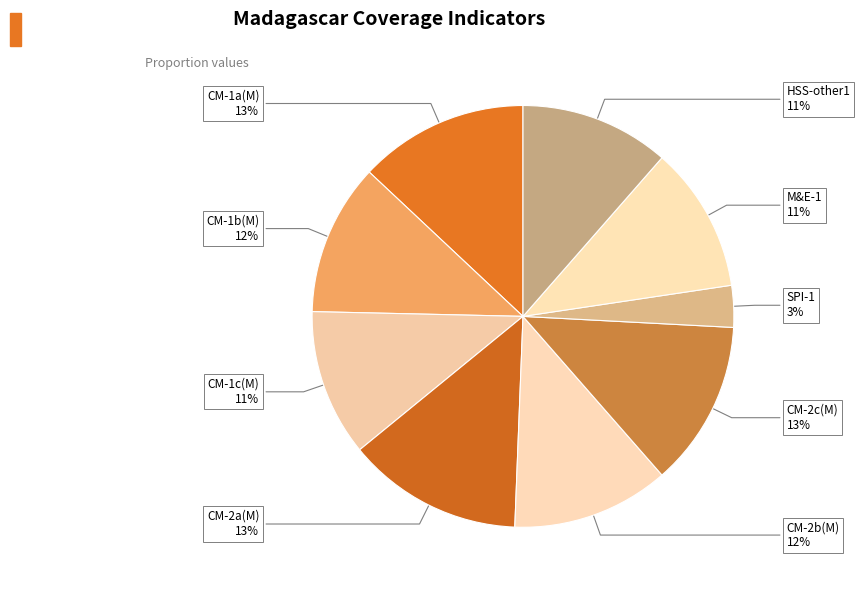

Rank the categories by value from lowest to highest.

SPI-1, M&E-1, CM-1c(M), HSS-other1, CM-1b(M), CM-2b(M), CM-2c(M), CM-1a(M), CM-2a(M)